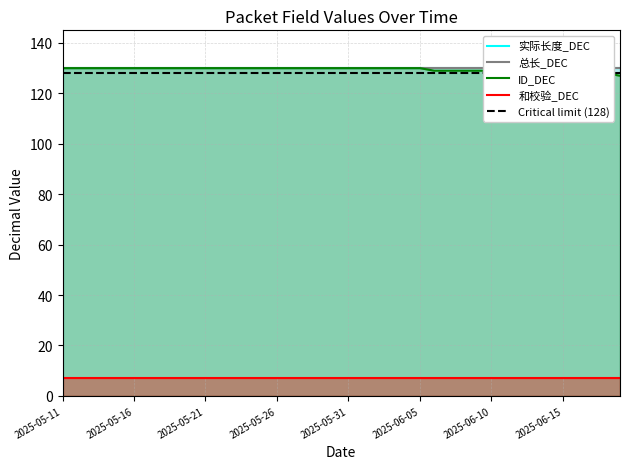

What is the value of the 实际长度_DEC point at the 38th from the left?

130